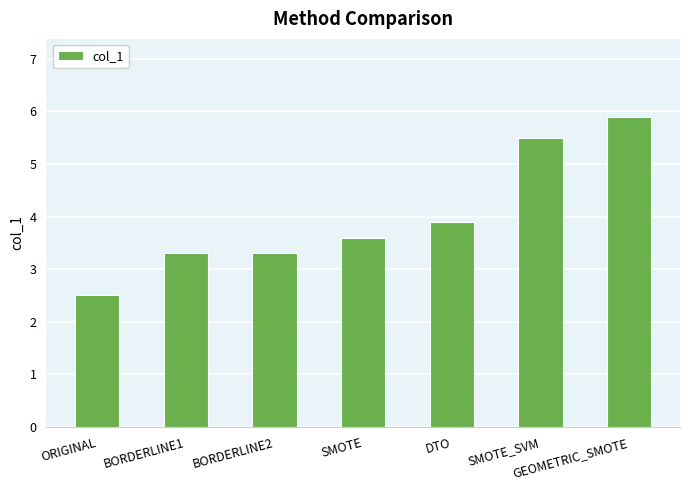

How many distinct data groups are displayed?

1